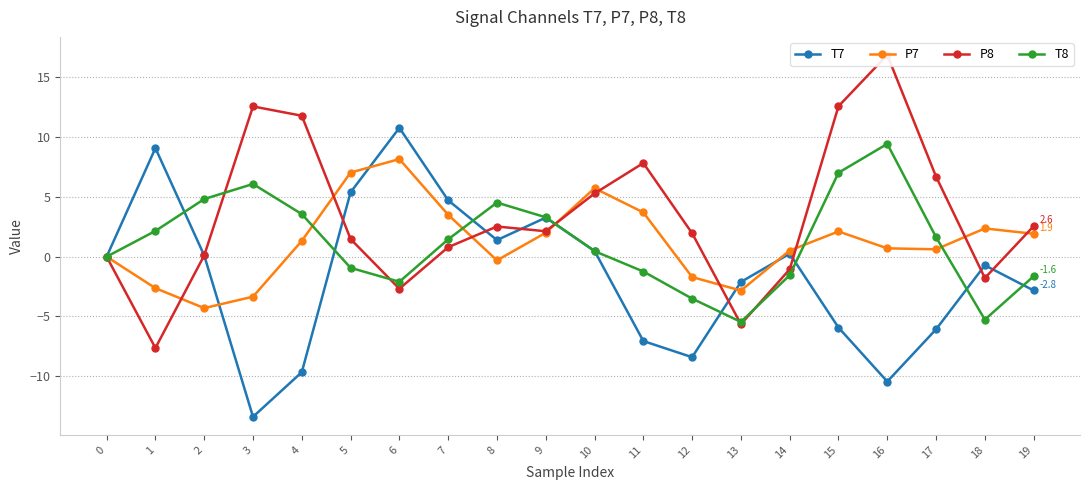

How many interior local peaks does the P8 series have?

4